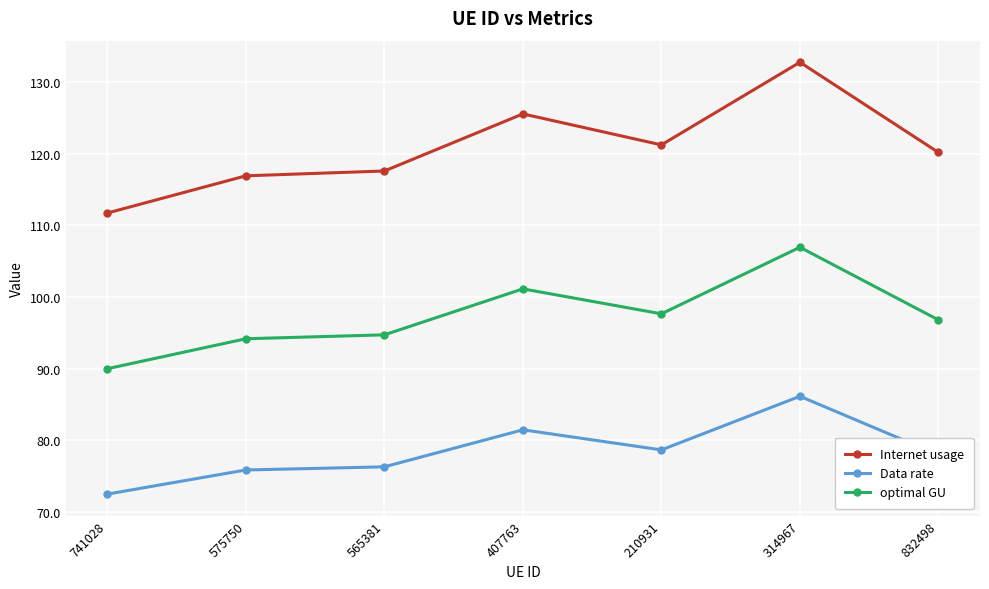

How many values in the Data rate series are below 77?

3